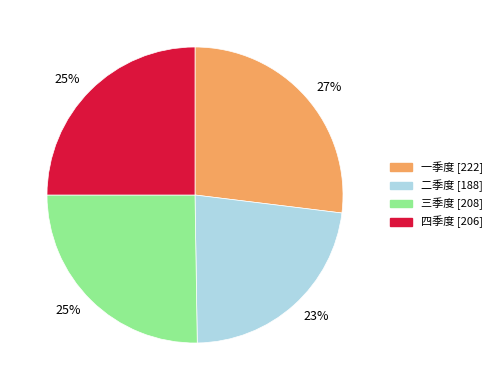

Does any single category account for the majority?

No